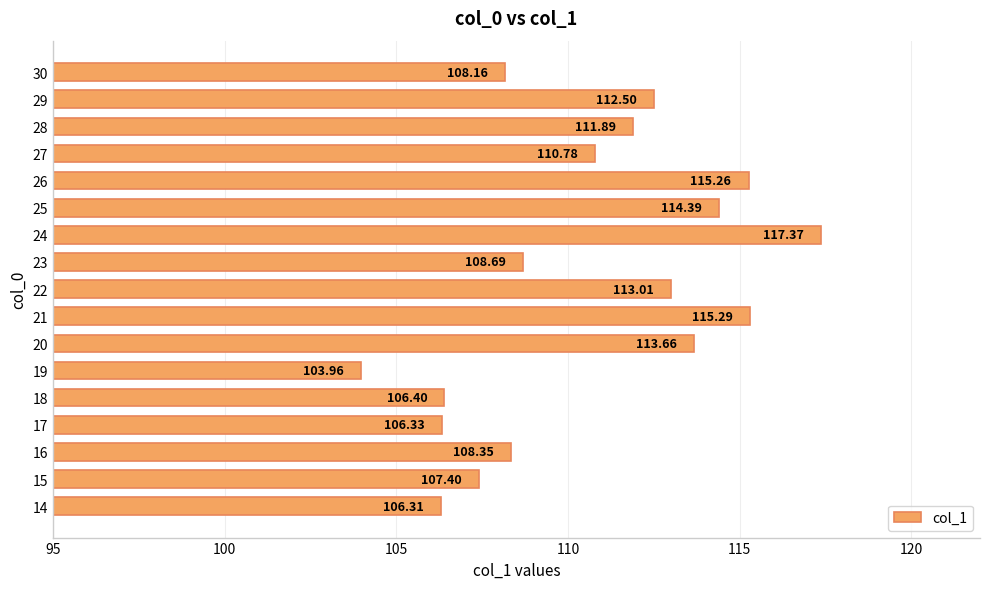

How many bars are there in total?

17